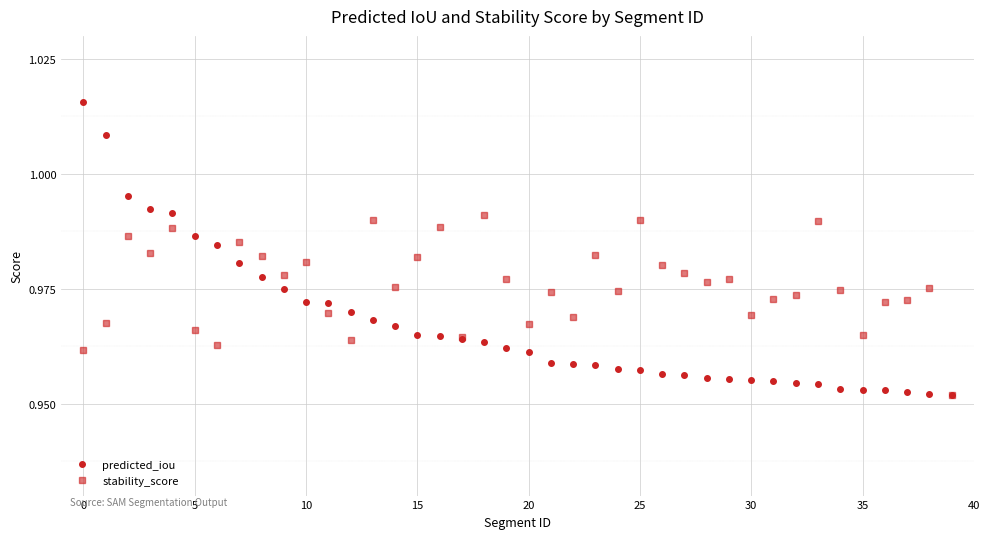

How many stability_score values are between 0 and 1?

40